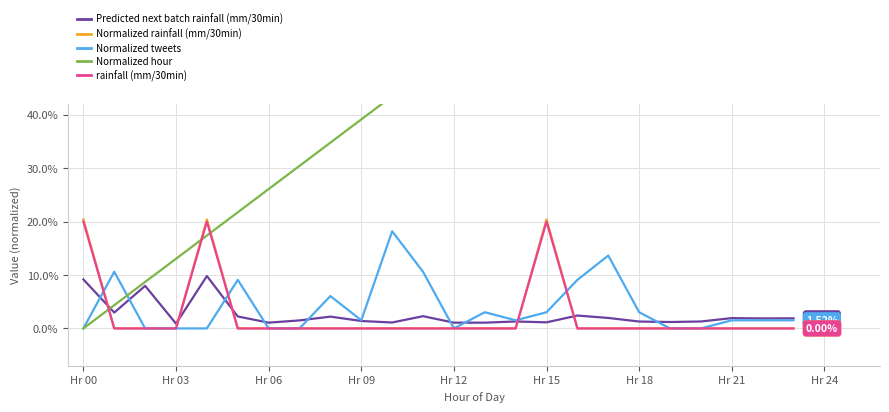

True or false: rainfall (mm/30min) has a value of 0.1 at Hr 09.

False